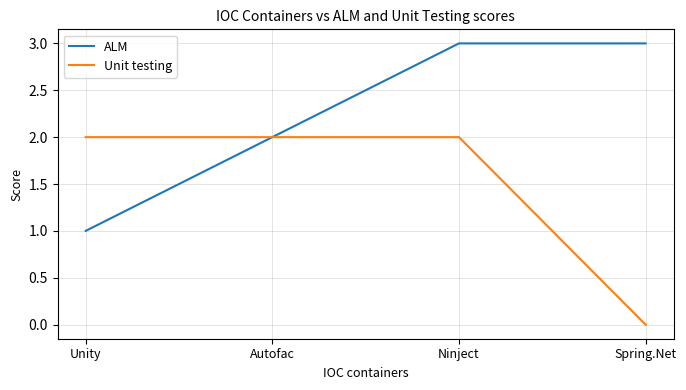

At which category is the sum across all series the highest?

Ninject